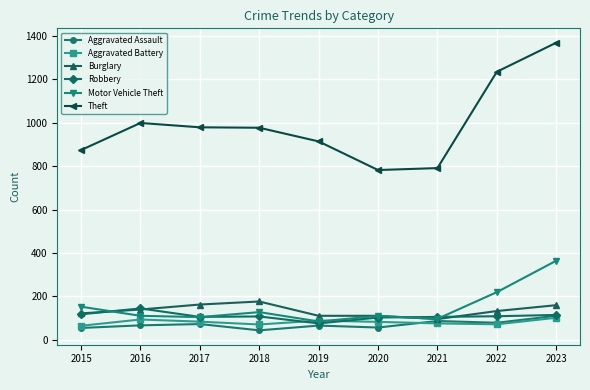

How many series are shown in this chart?

6